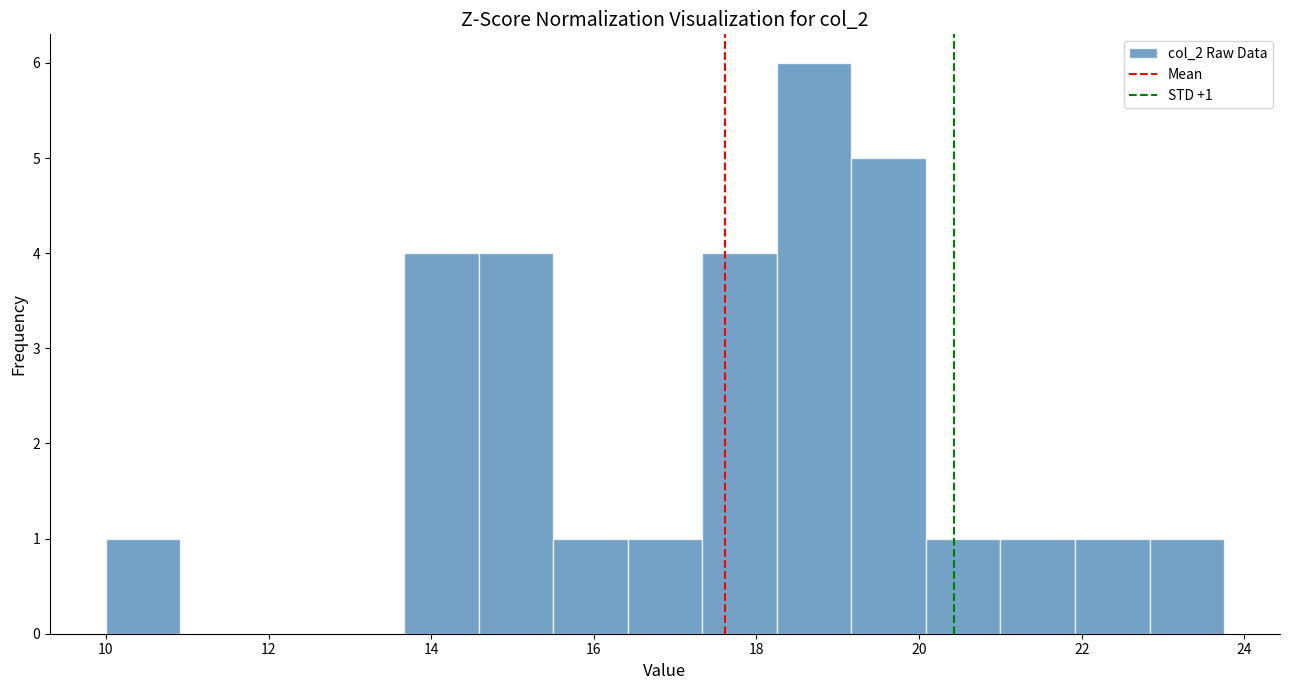

Over which range of the x-axis is the bar tallest?

18.2 to 19.2